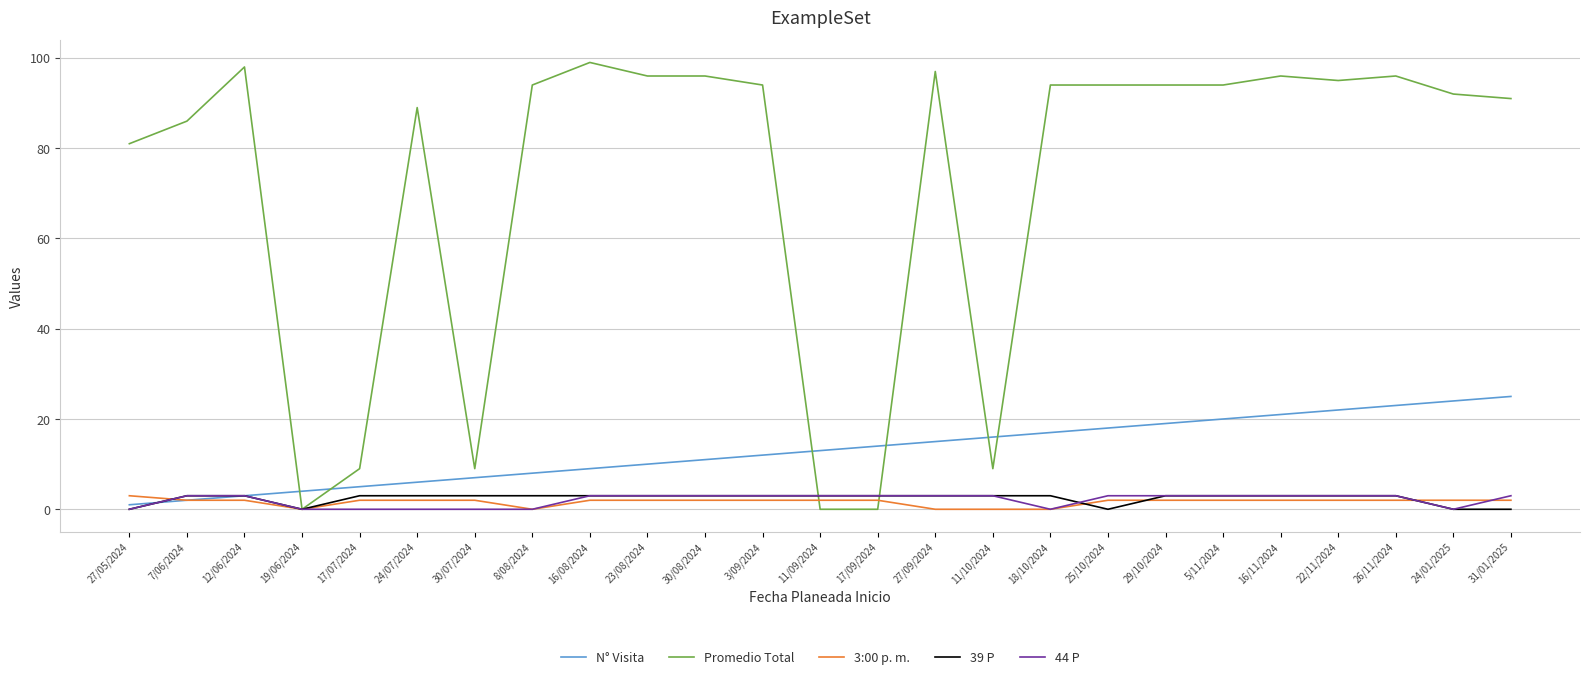

What is the sum of all Promedio Total values?

1803